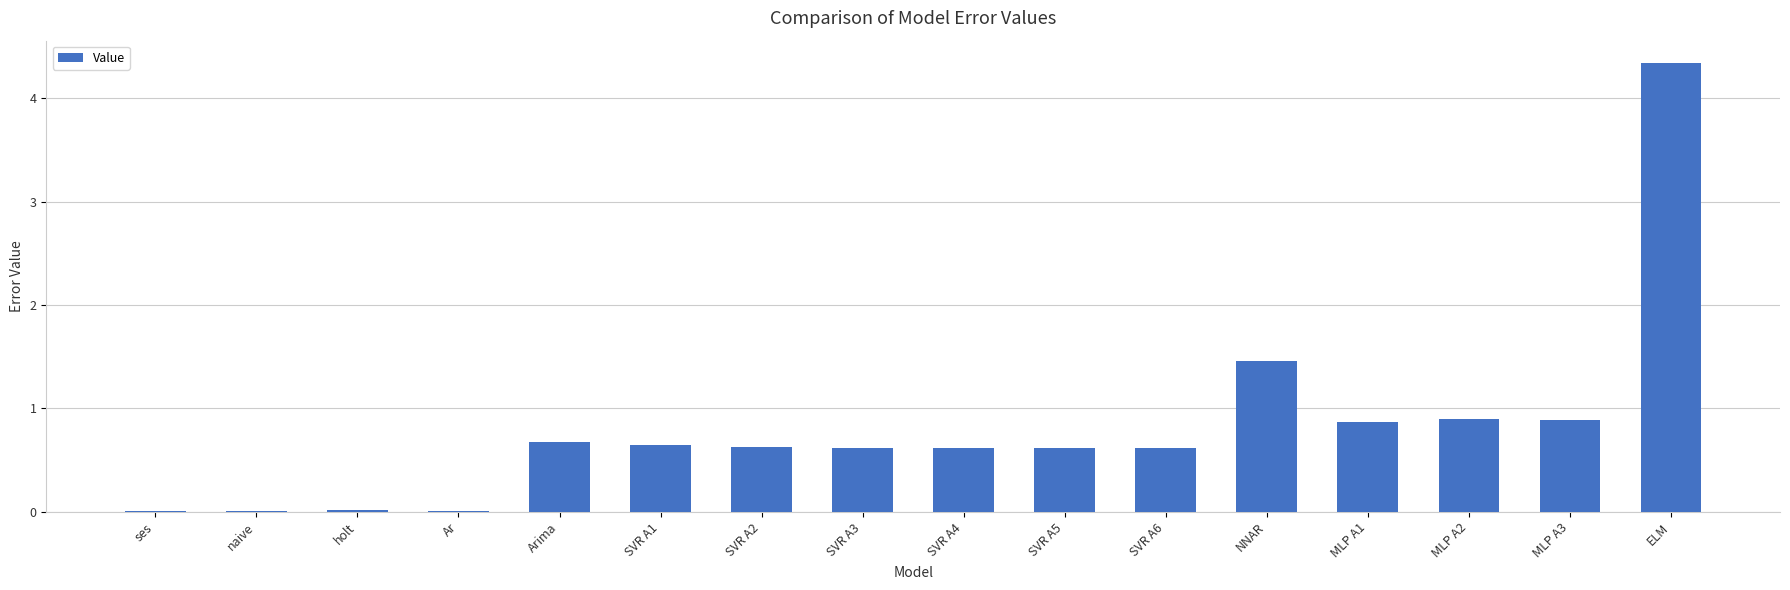

The chart shows a value of 0.4 at SVR A5. True or false?

False